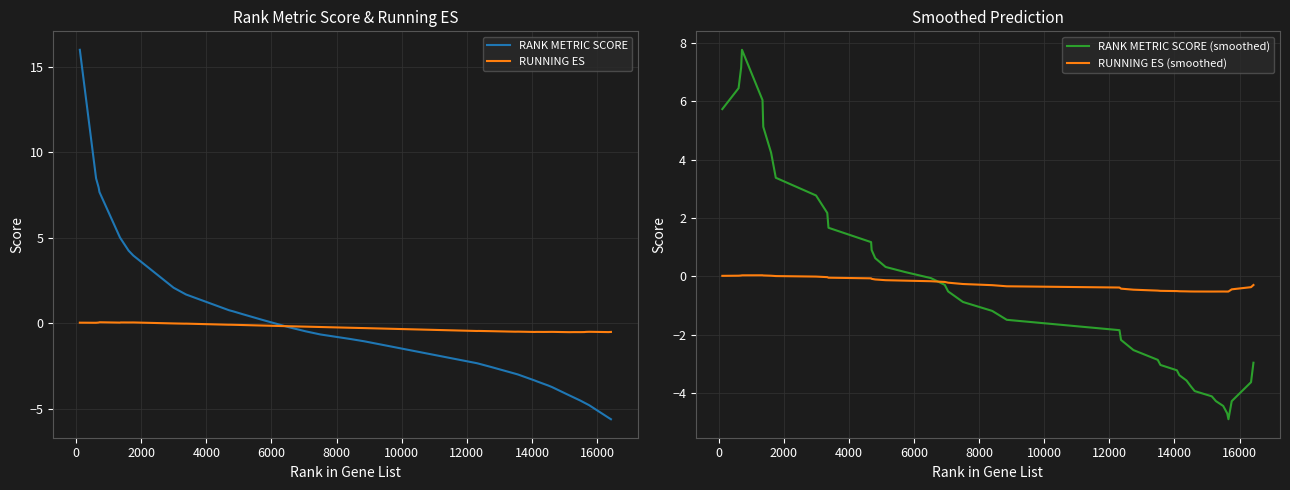

What is the smallest value displayed?

-5.6